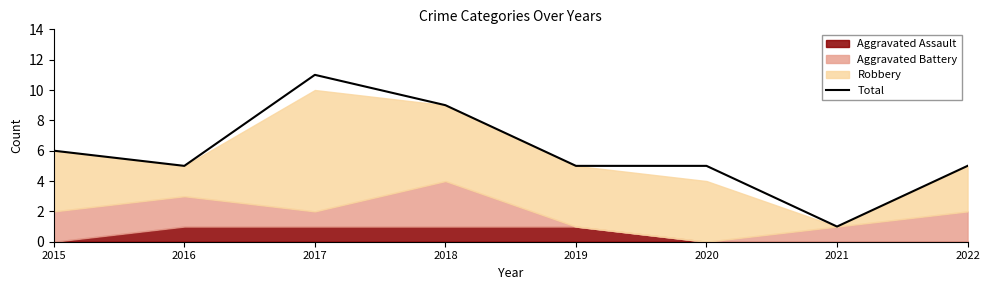

Count the values in the range 5 to 9.

6